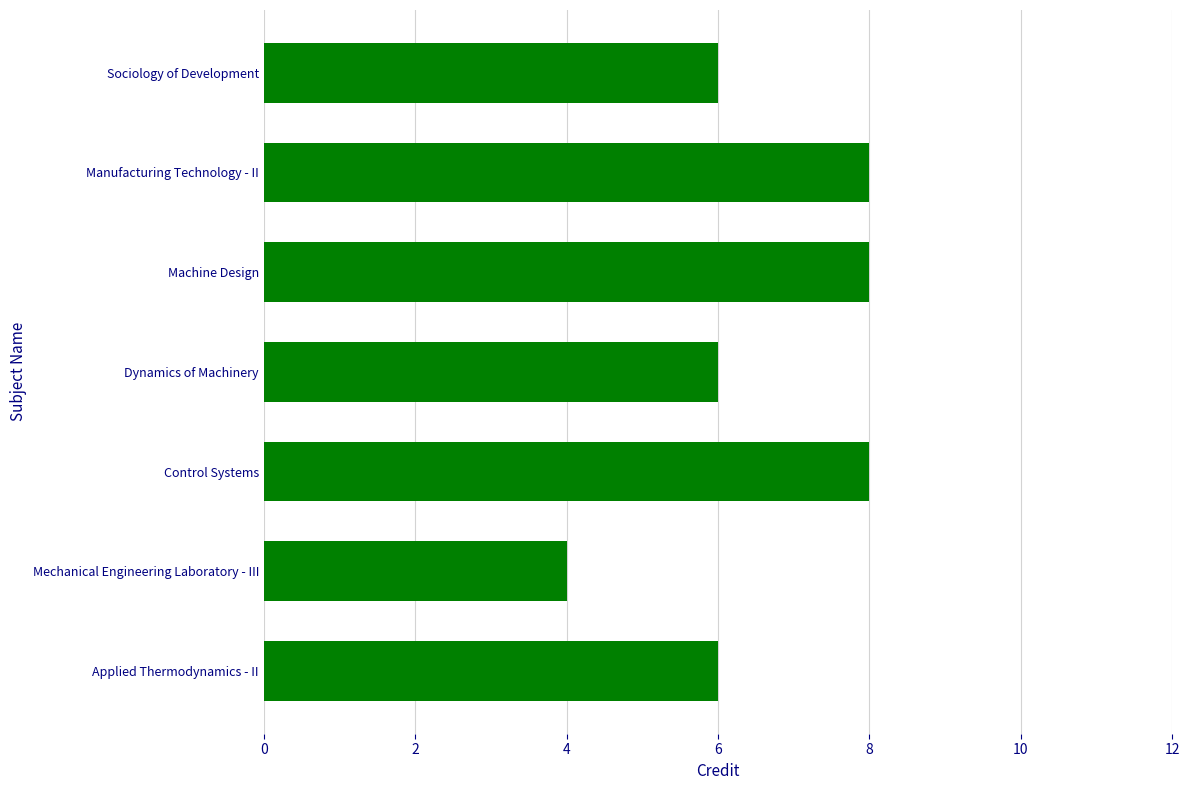

Which category has the lowest value across all series?

Mechanical Engineering Laboratory - III